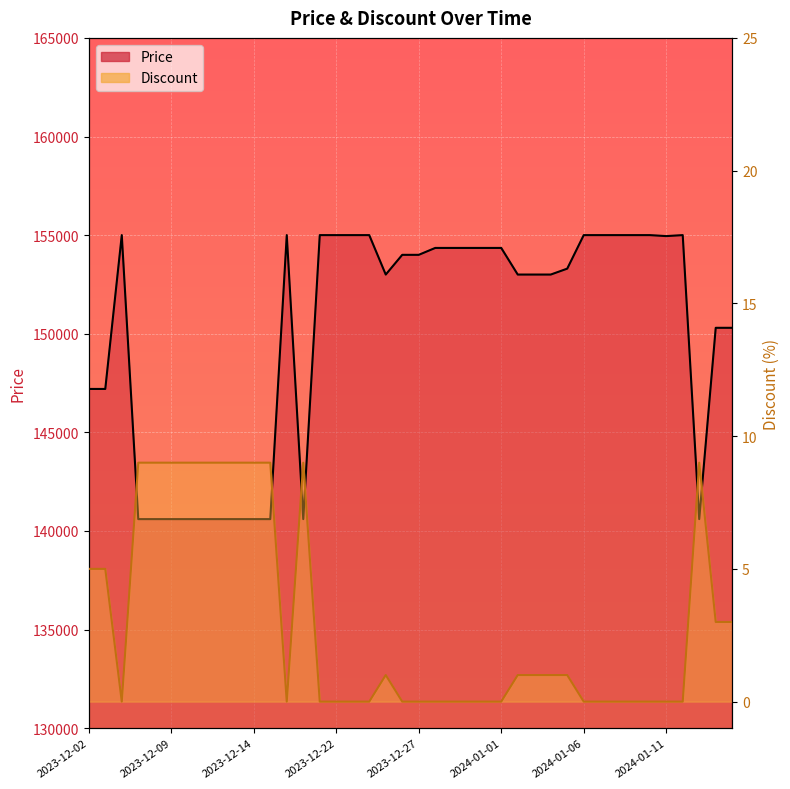

Rank the series by their average value, from lowest to highest.

Discount, Price